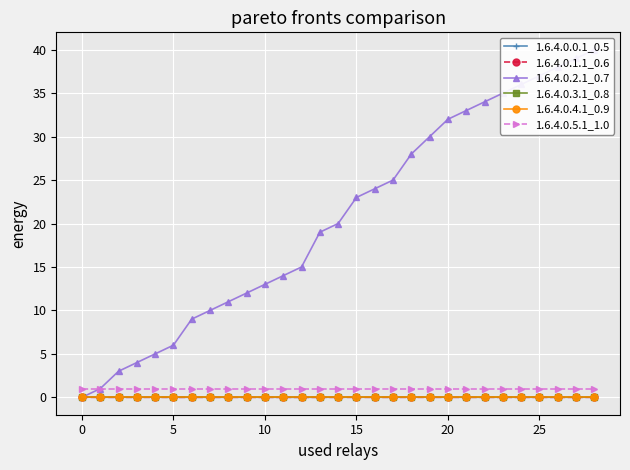

What is the greatest value displayed?

40.0